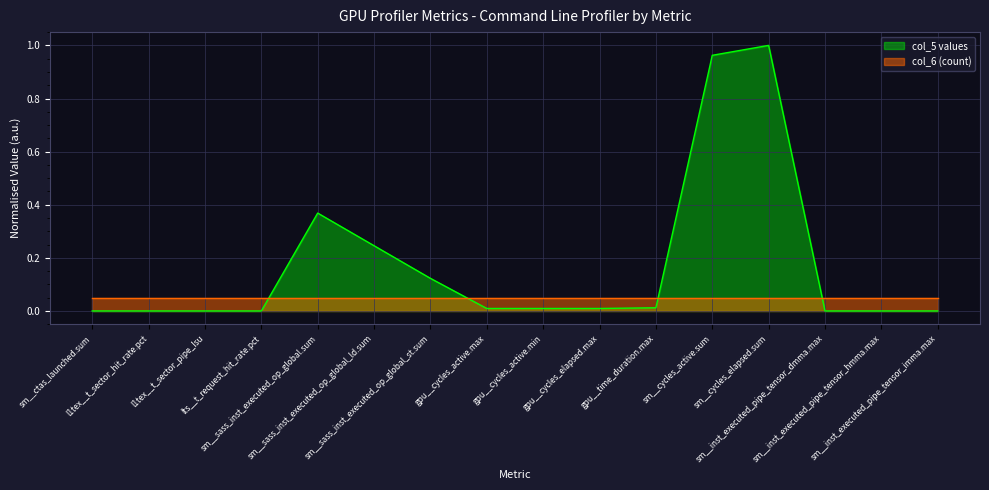

The value at sm__sass_inst_executed_op_global.sum is 0.4. True or false?

True